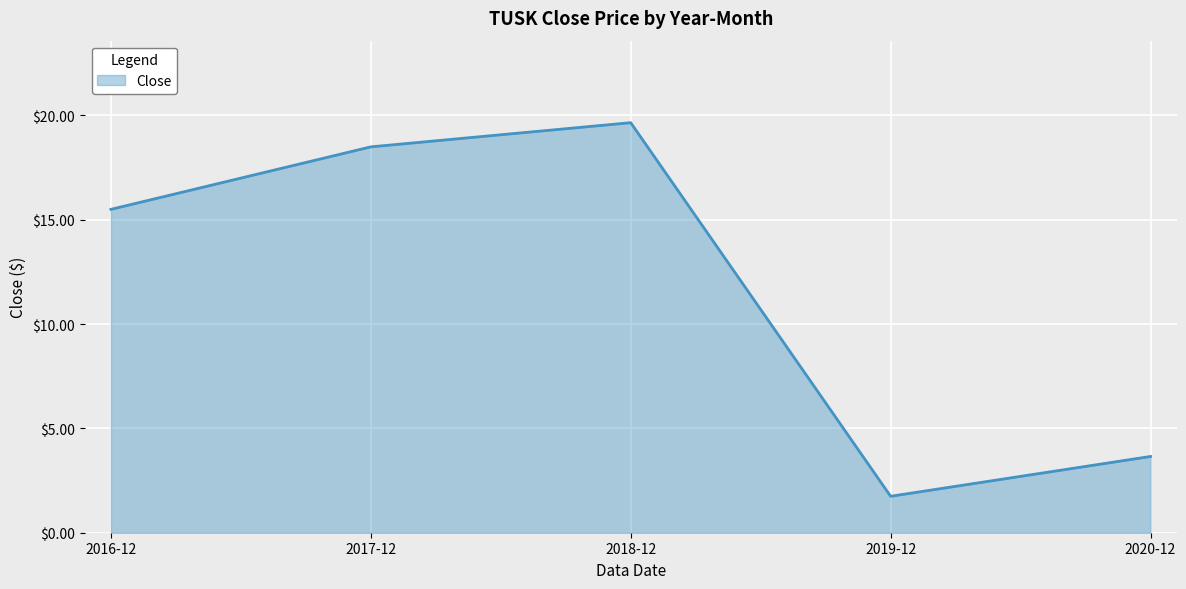

List the labels in order of value, smallest first.

2019-12, 2020-12, 2016-12, 2017-12, 2018-12